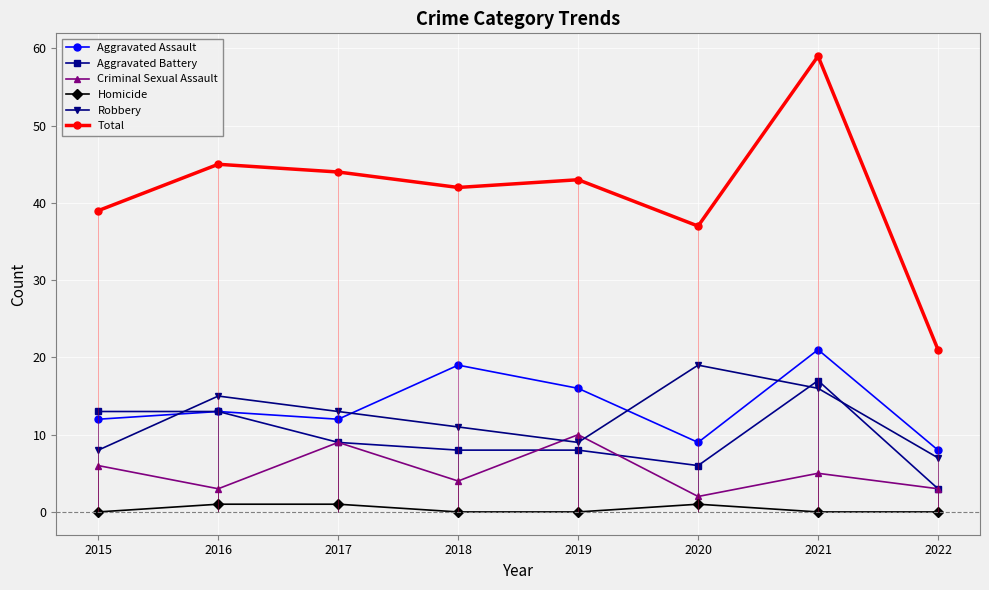

Reading right to left, transcribe all the data shown in this chart.

Aggravated Assault: 8	21	9	16	19	12	13	12
Aggravated Battery: 3	17	6	8	8	9	13	13
Criminal Sexual Assault: 3	5	2	10	4	9	3	6
Homicide: 0	0	1	0	0	1	1	0
Robbery: 7	16	19	9	11	13	15	8
Total: 21	59	37	43	42	44	45	39